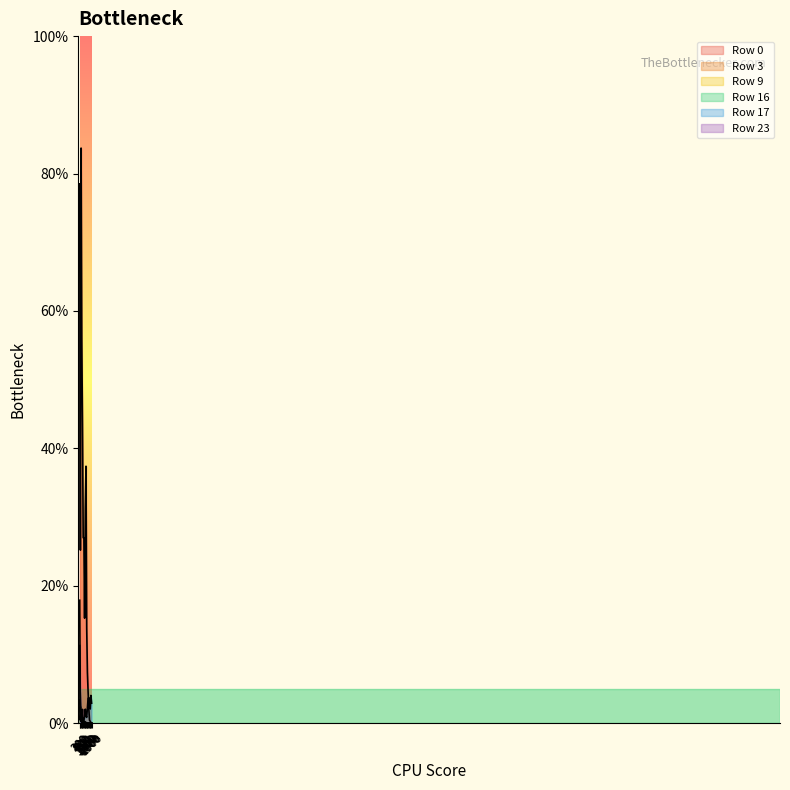

How many lines are shown in the chart?

6